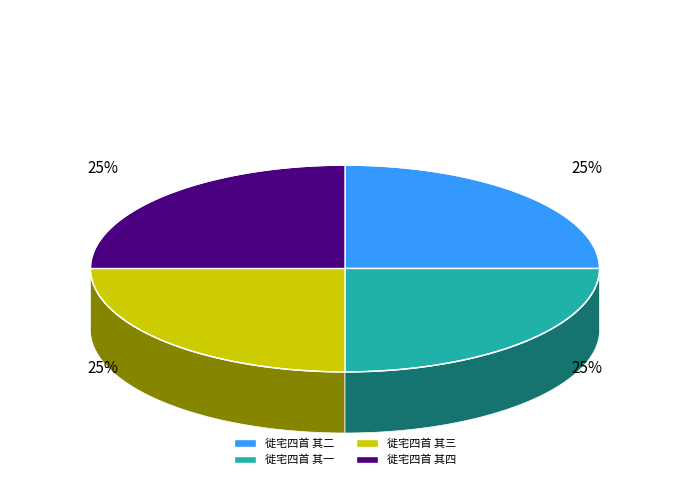

Rank the categories by value from lowest to highest.

徙宅四首 其一, 徙宅四首 其二, 徙宅四首 其三, 徙宅四首 其四